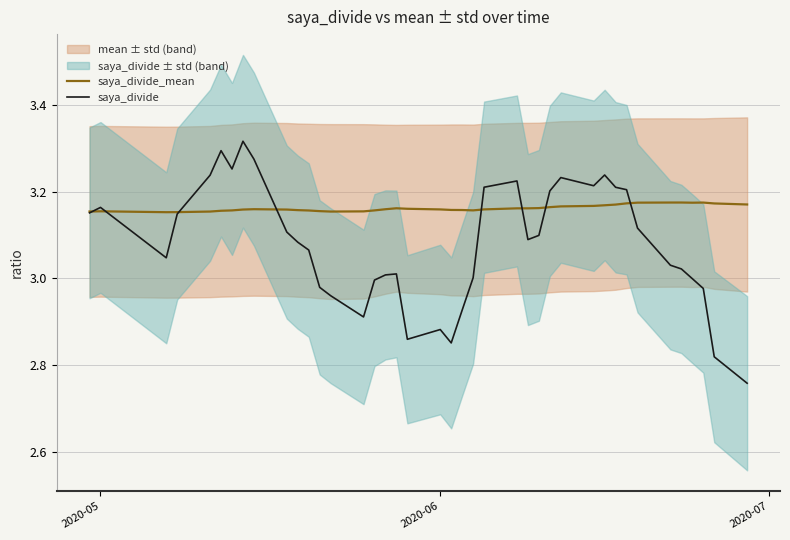

In saya_divide, how many points are higher than both neighbors (excluding endpoints)?

8